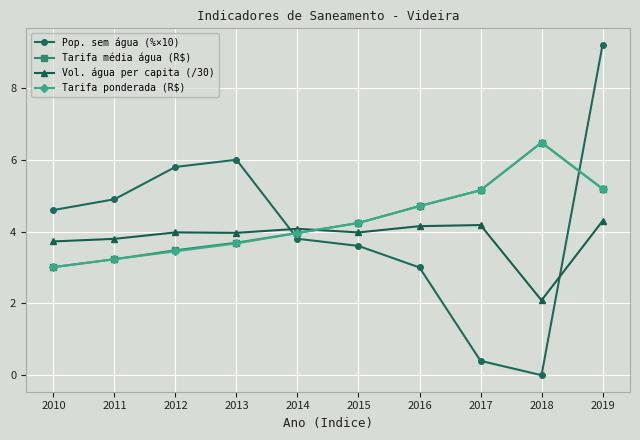

True or false: Tarifa ponderada (R$) and Pop. sem água (%×10) cross at least once.

True